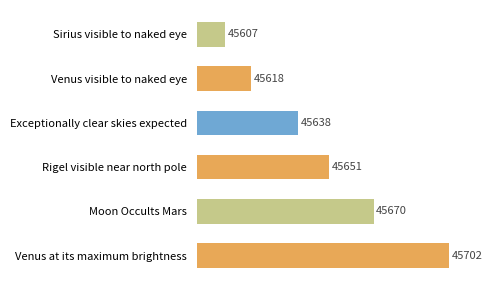

What is the maximum value shown in the chart?

45702